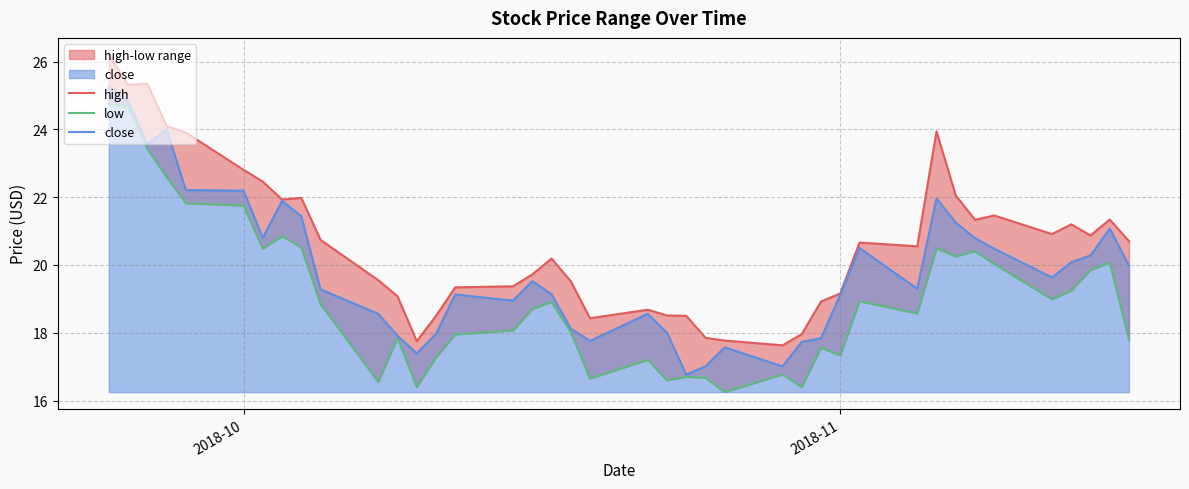

What is the minimum value for close?

16.8